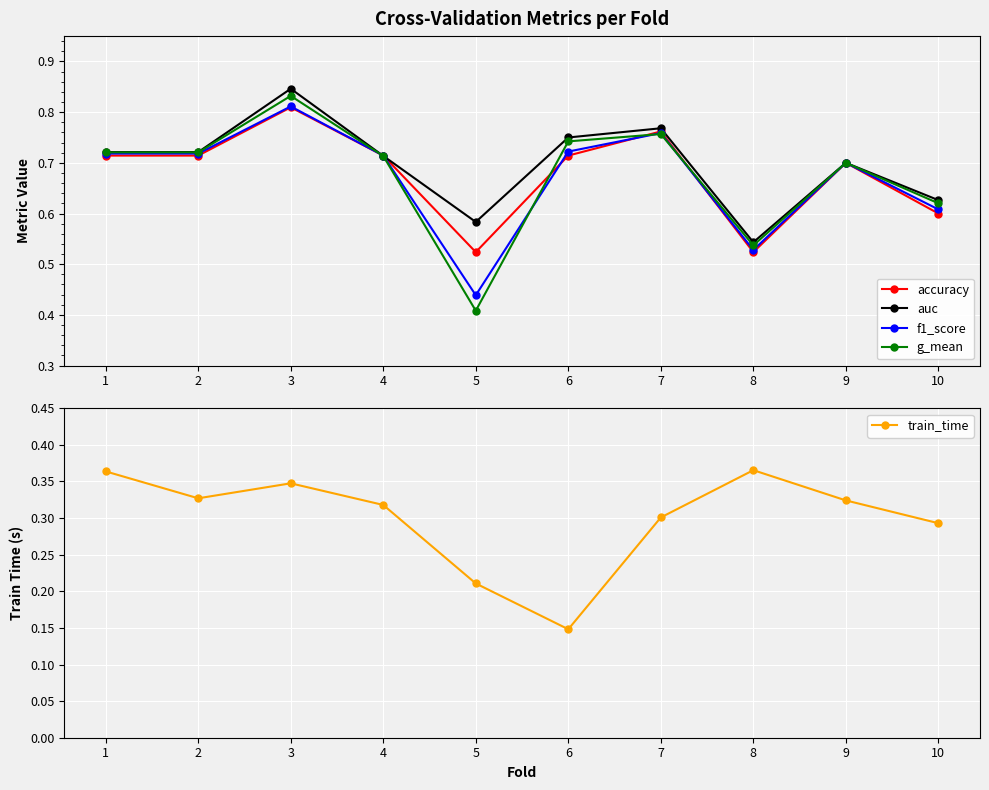

What is the difference between the highest and lowest values at 8?

0.2